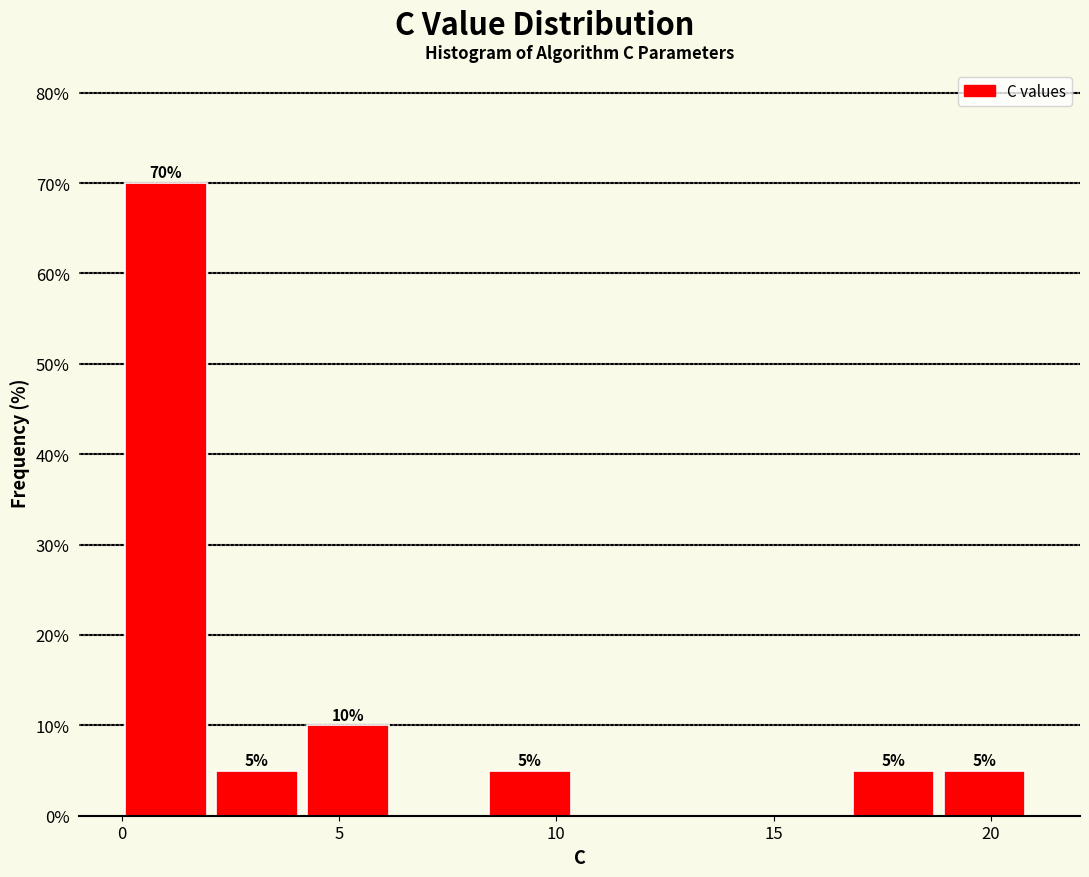

Over which range of the x-axis is the bar tallest?

0.0 to 2.0